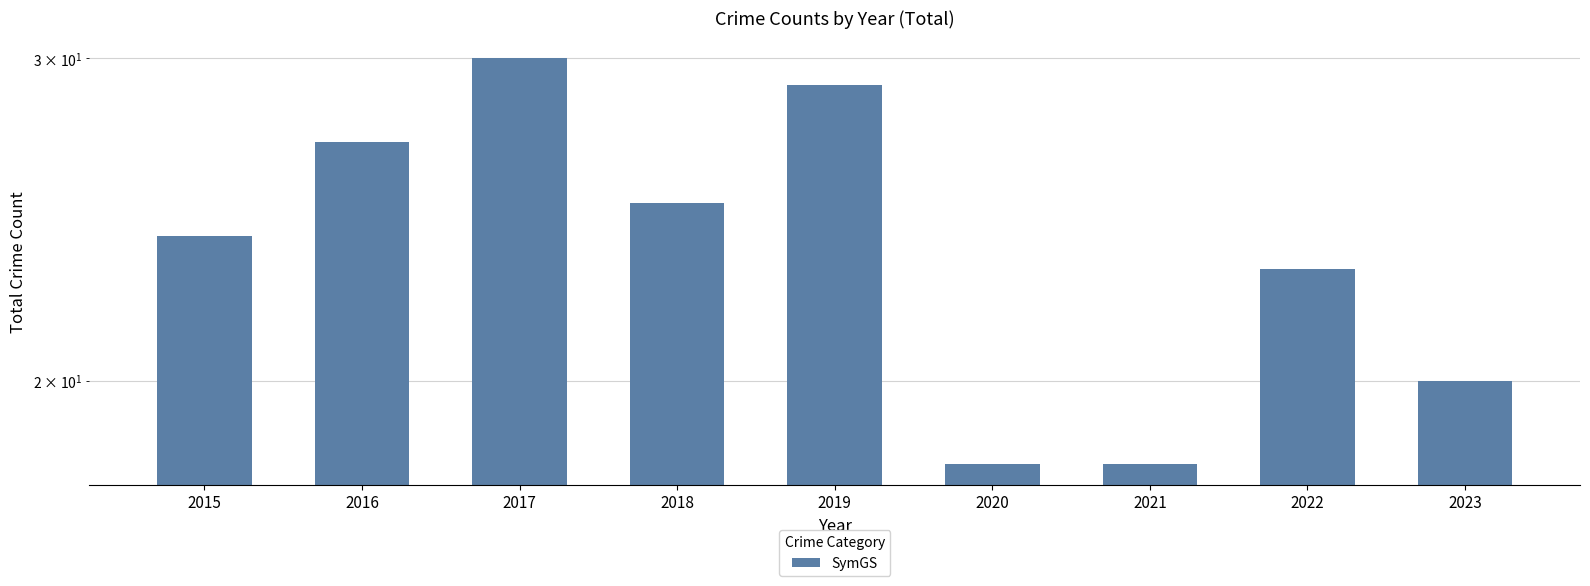

What is the maximum value shown in the chart?

30